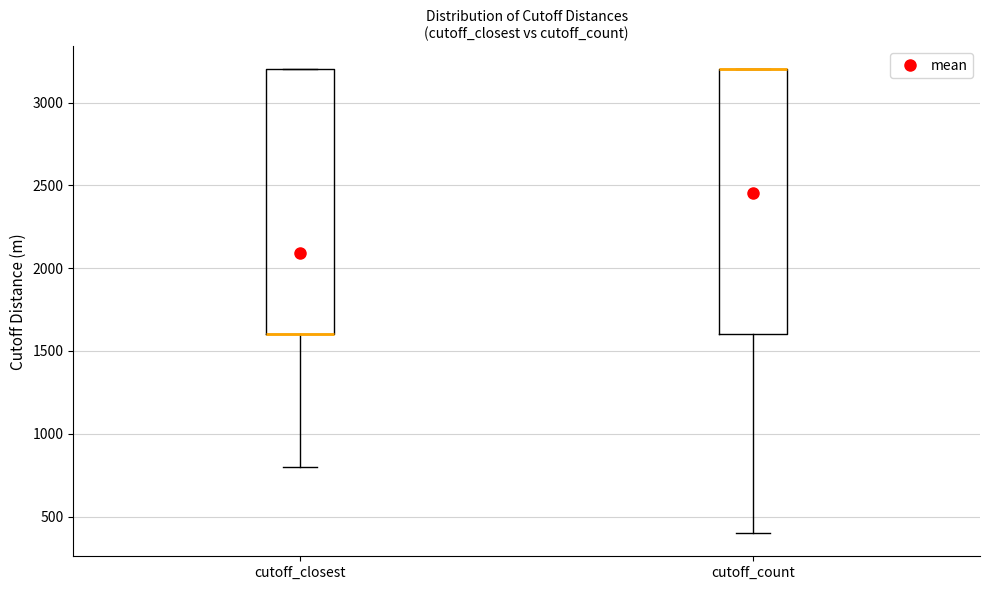

Reading left to right, transcribe this box plot: for each box, give where its median line is, the range the box spans, and where its two whiskers end, as read against the y-axis. The values are not printed on the chart, so give them approximately, as read against the axis.

cutoff_closest: median 1600 (drawn on the box's lower edge), box 1600 to 3200, whiskers 800 to 3200
cutoff_count: median 3200 (drawn on the box's upper edge), box 1600 to 3200, whiskers 400 to 3200